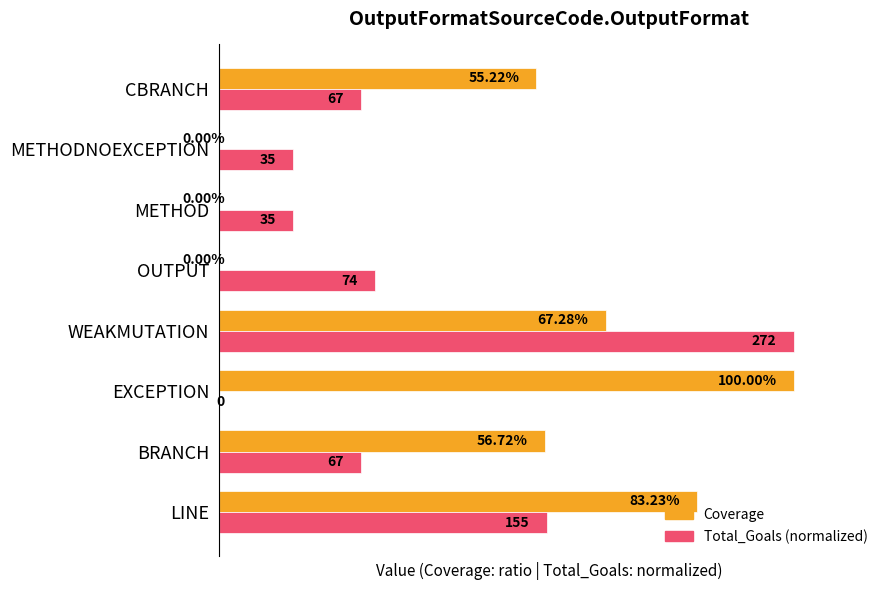

What are all the series names shown in the legend?

Coverage, Total_Goals (normalized)